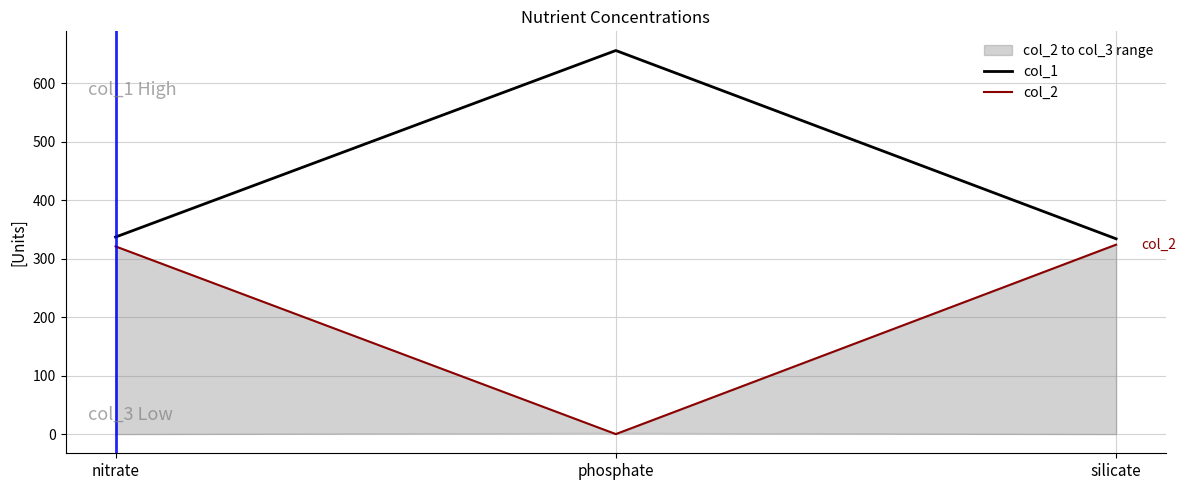

Is the value of col_1 at phosphate greater than the value of col_2 at phosphate?

Yes